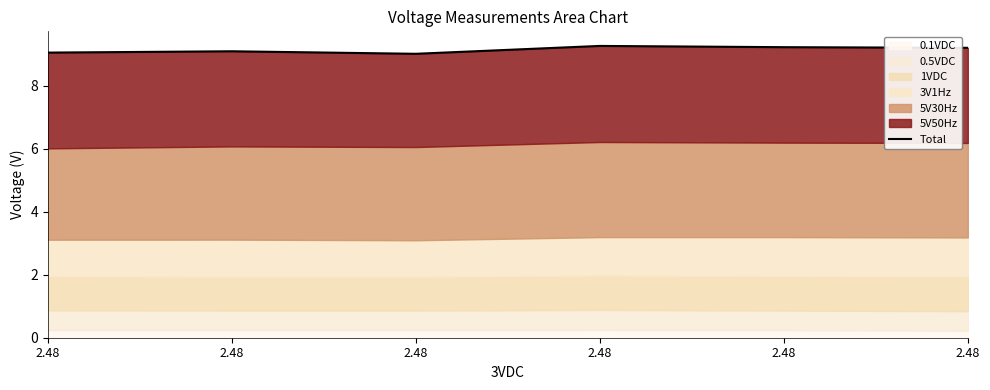

List the labels in order of value, smallest first.

2.48, 2.48, 2.48, 2.48, 2.48, 2.48